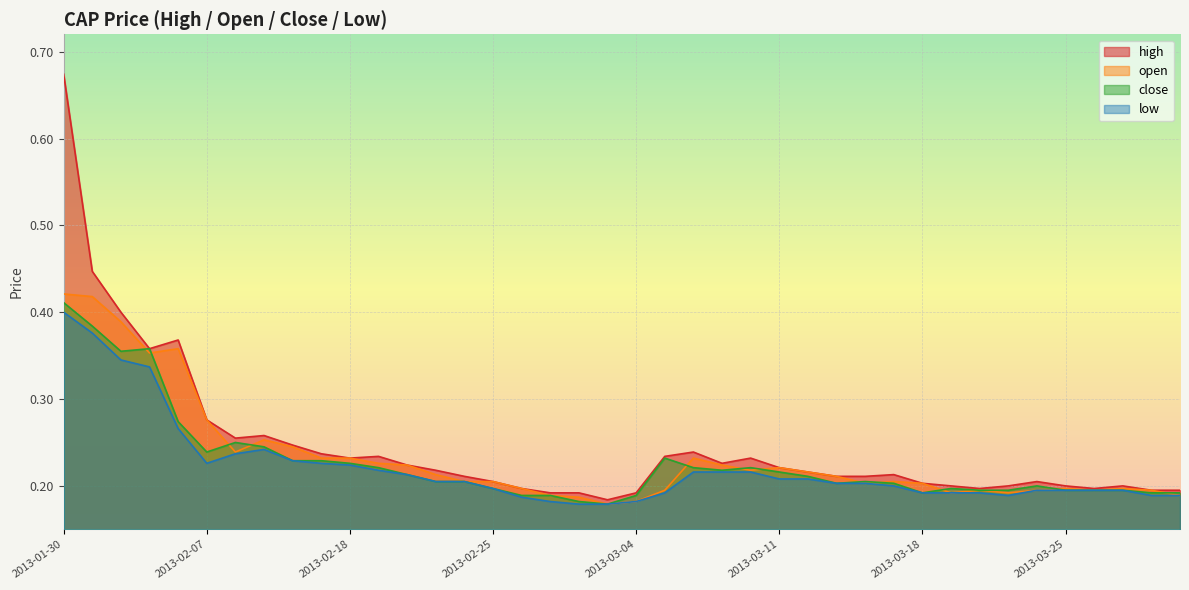

Where is the first local minimum for high?

2013-02-05